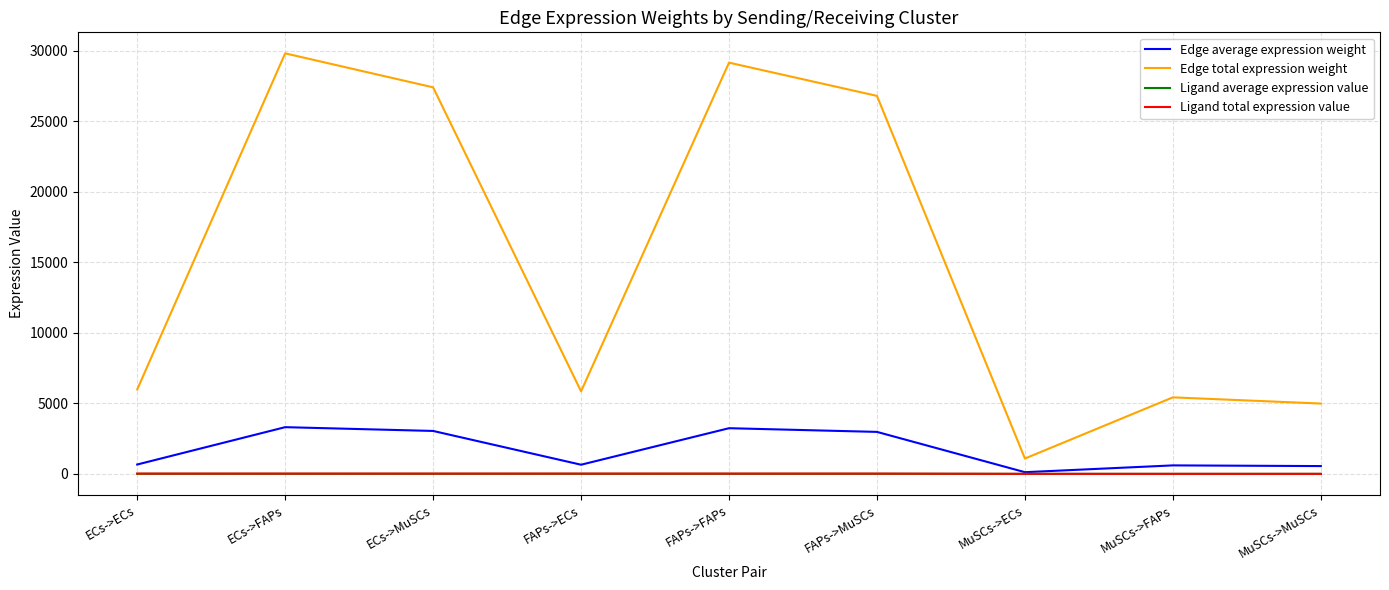

Which series has the widest spread of values?

Edge total expression weight